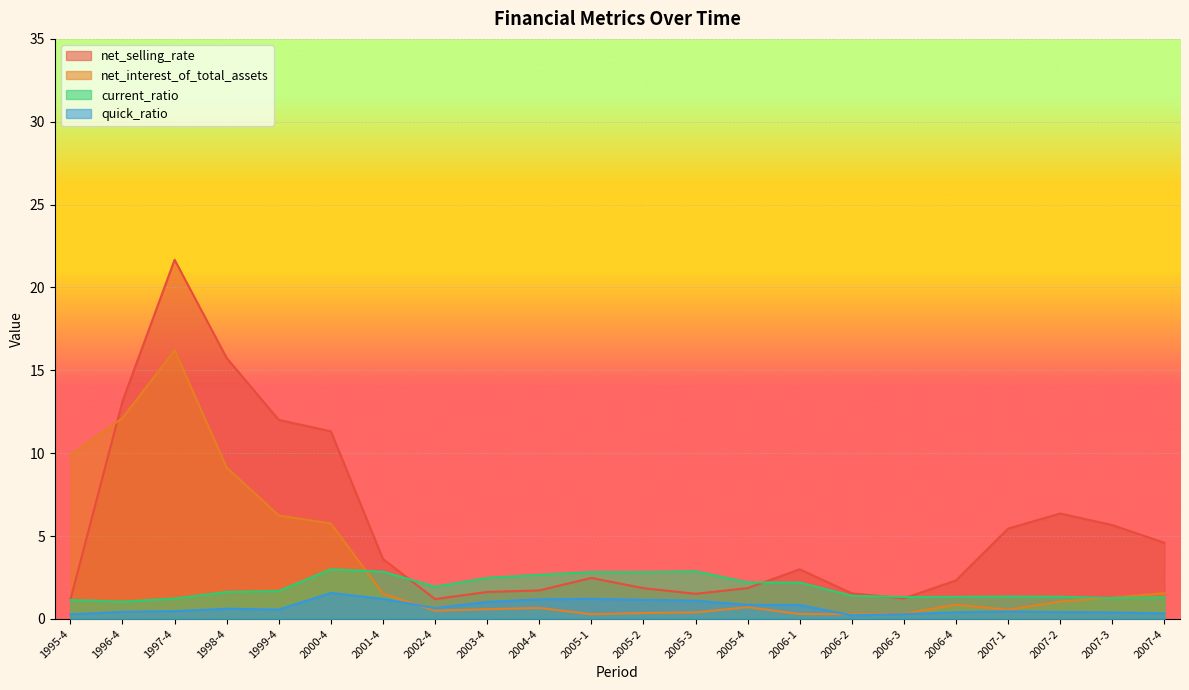

How many interior local valleys does the net_selling_rate series have?

3